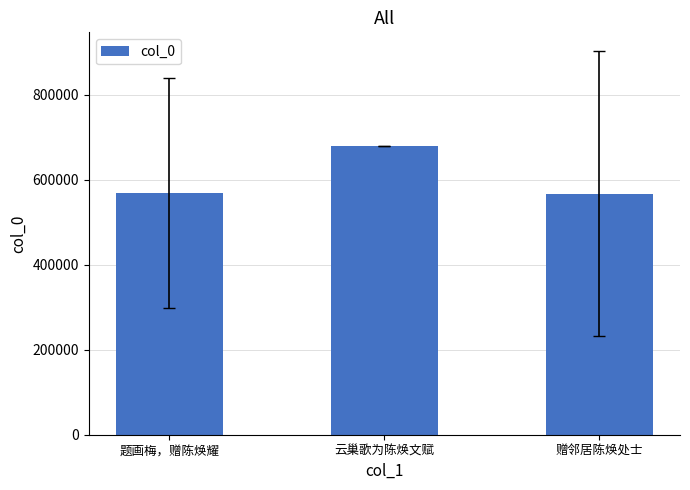

Which label corresponds to the largest value in the chart?

云巢歌为陈焕文赋